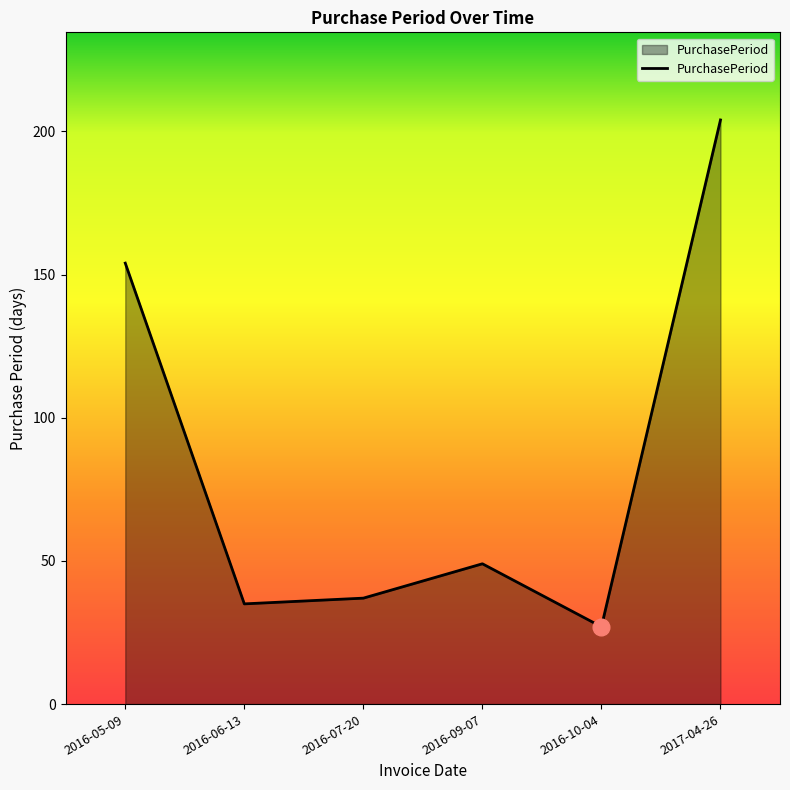

Rank the categories by value from lowest to highest.

2016-10-04, 2016-06-13, 2016-07-20, 2016-09-07, 2016-05-09, 2017-04-26